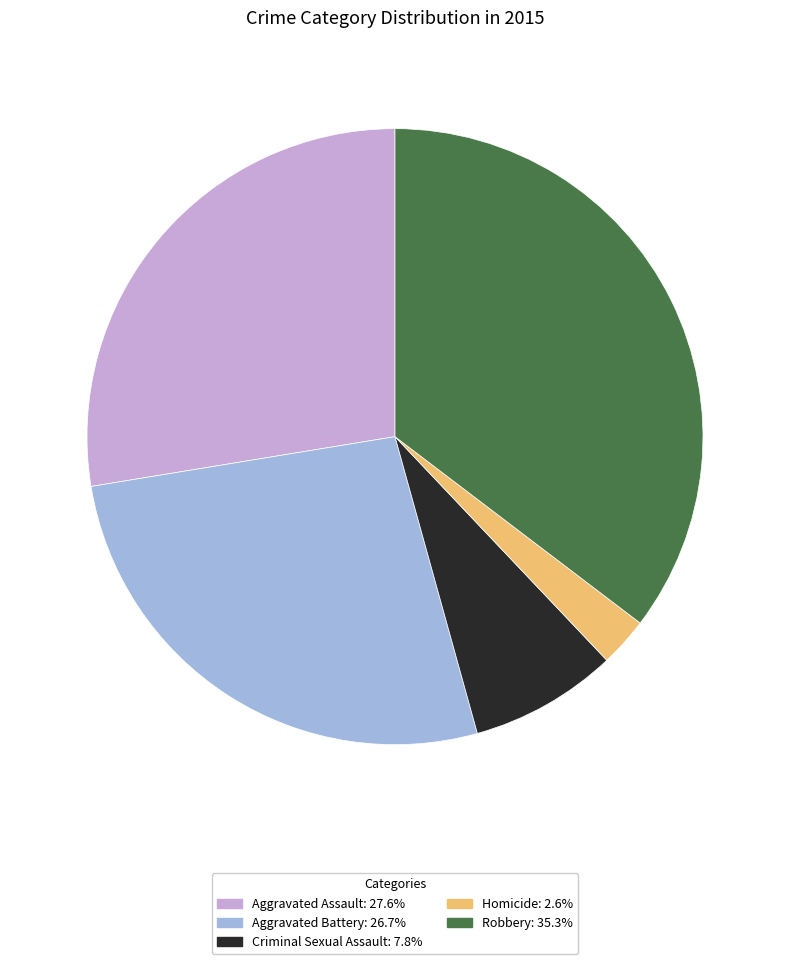

How many segments does this pie chart have?

5